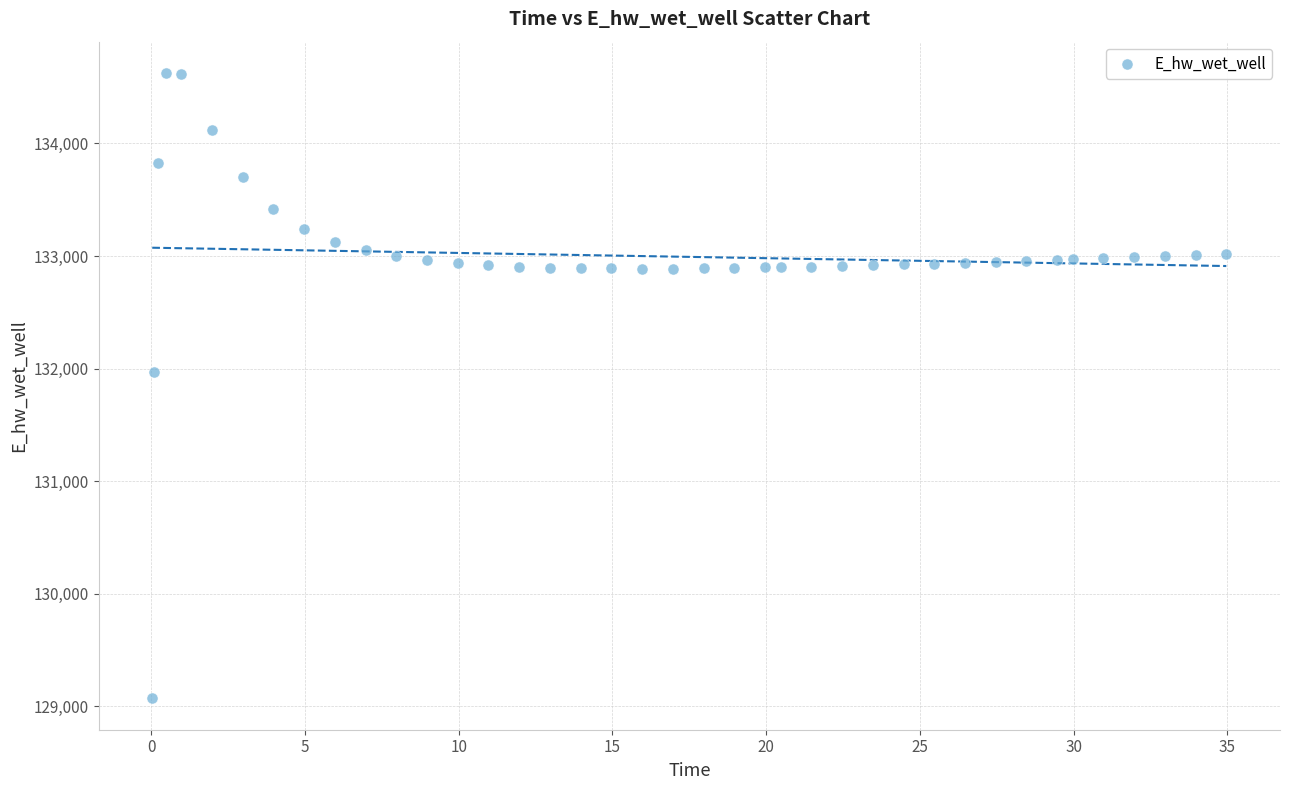

What Y value in the scatter plot is closest to 131847?

131968.8